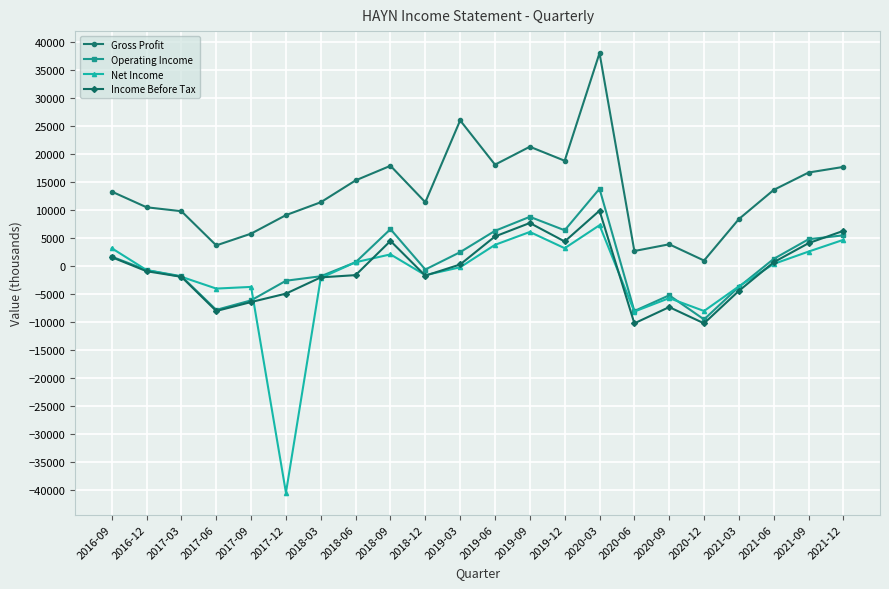

What position from the right is 2017-06?

19